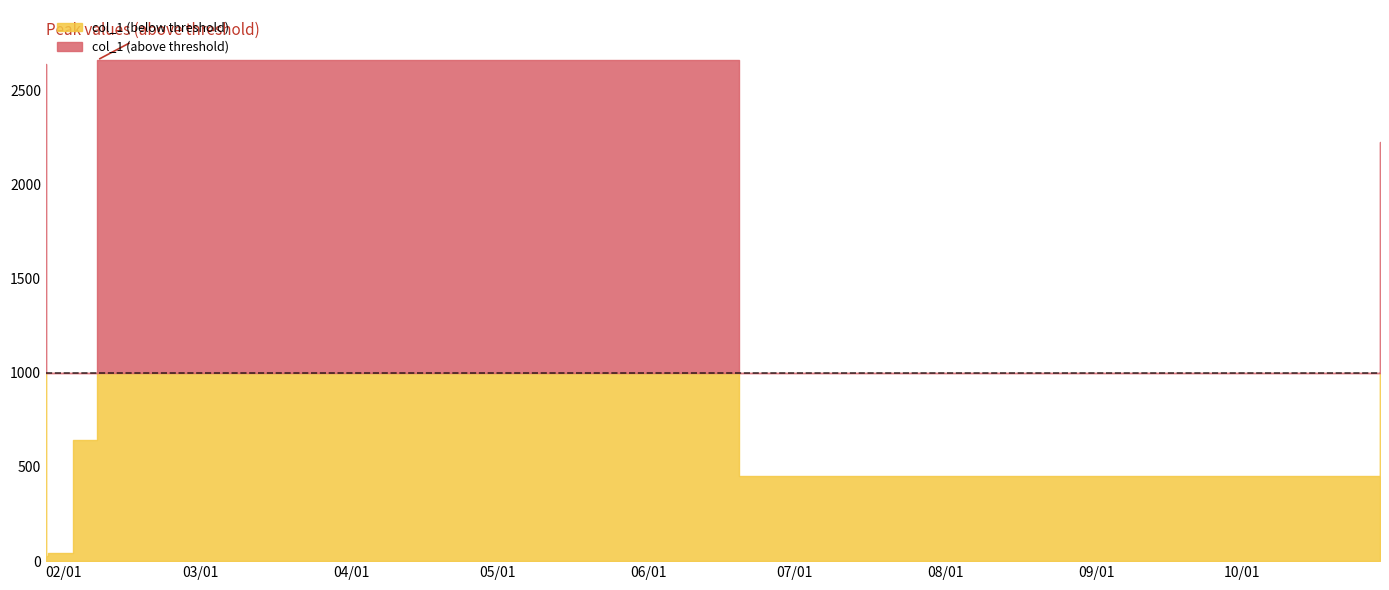

What is the difference between the maximum and second lowest values?

2635.6